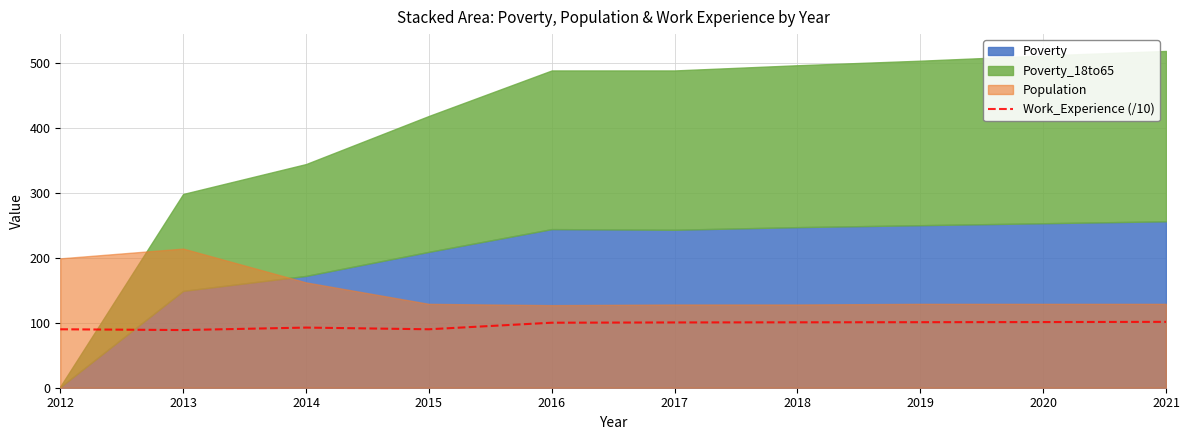

The chart shows a value of 39.9 at 2015. True or false?

False